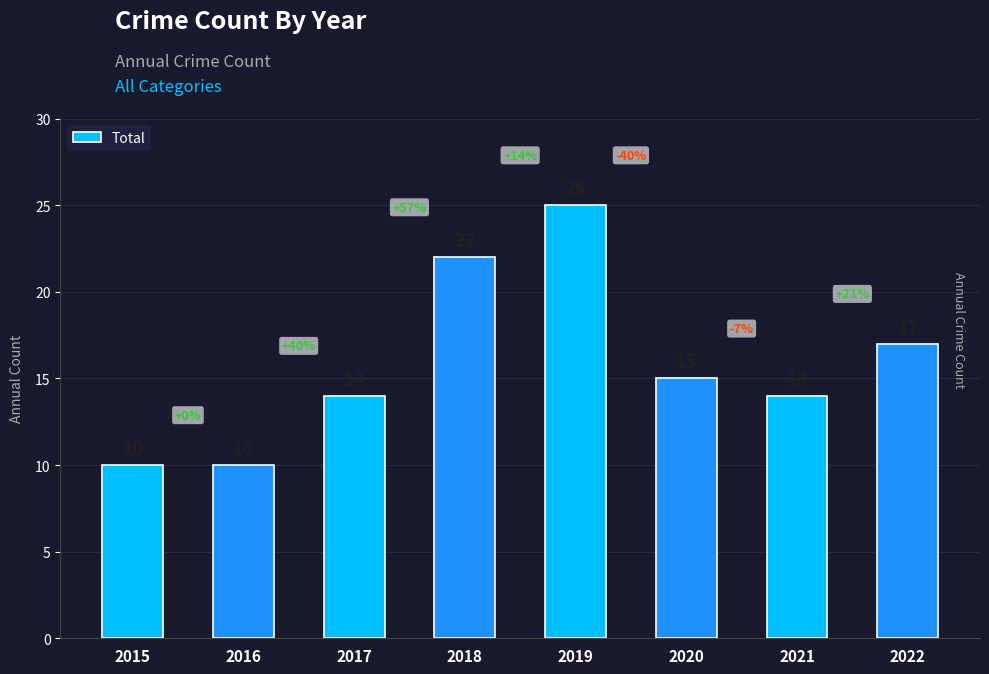

What is the maximum value shown in the chart?

25